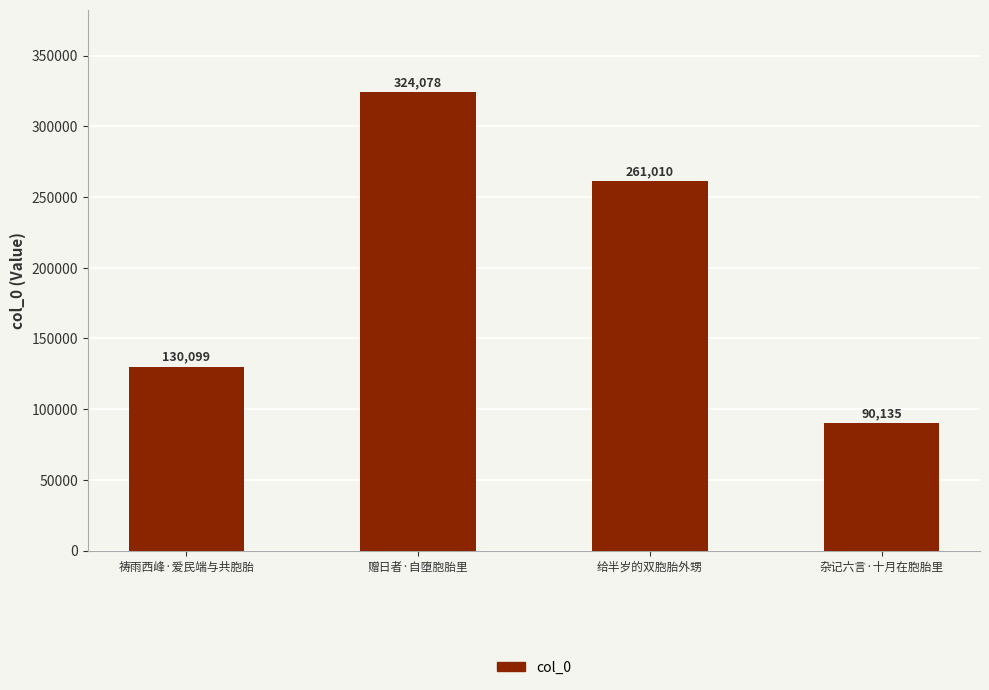

Does the chart contain stacked bars?

No